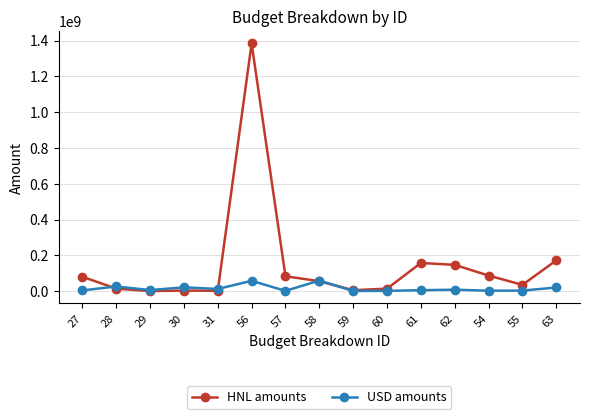

Rank the series by their maximum value, from lowest to highest.

USD amounts, HNL amounts